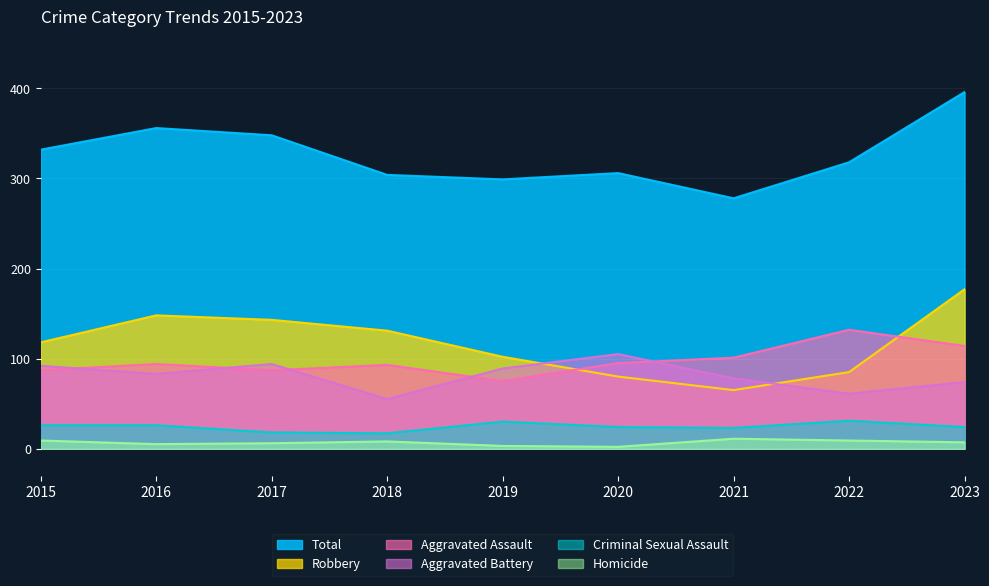

Which series changed the most between 2018 and 2023?

Total